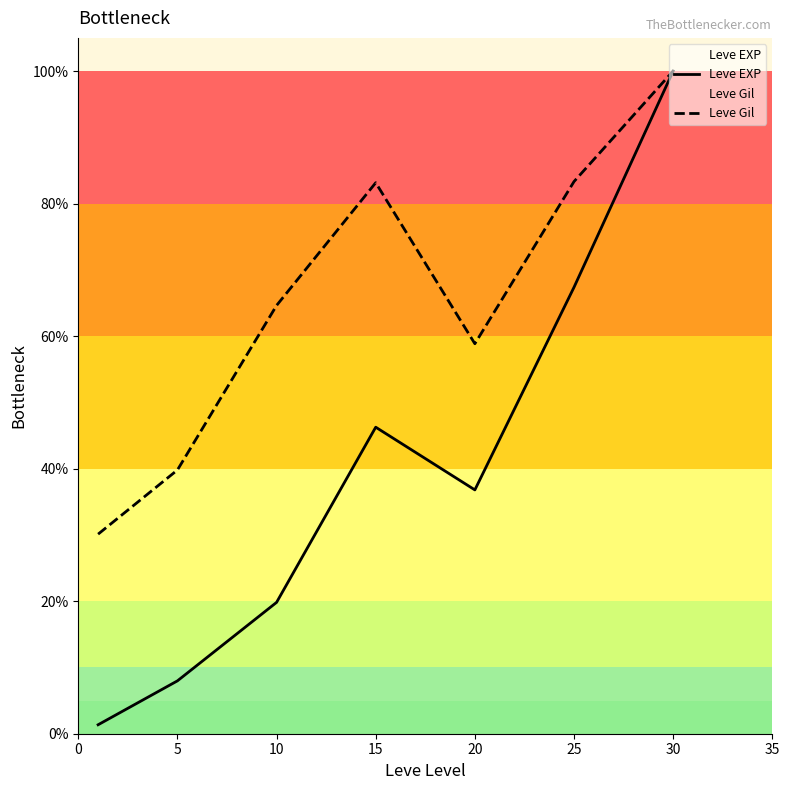

Which category has the highest value in the Leve Gil series?

30